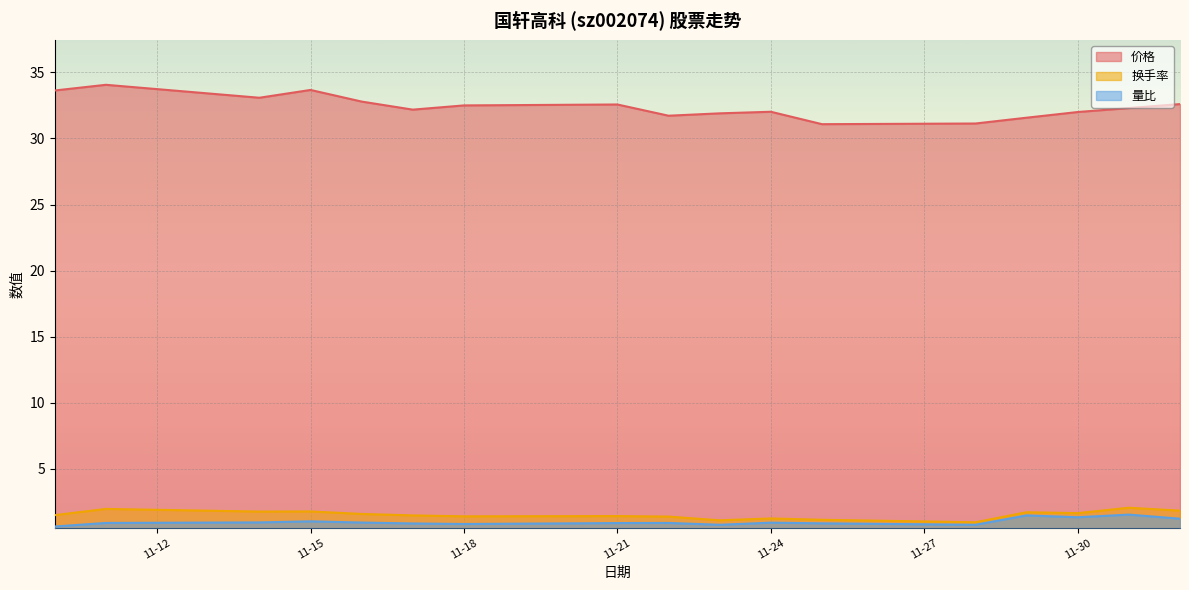

How many categories are shown in the chart?

17